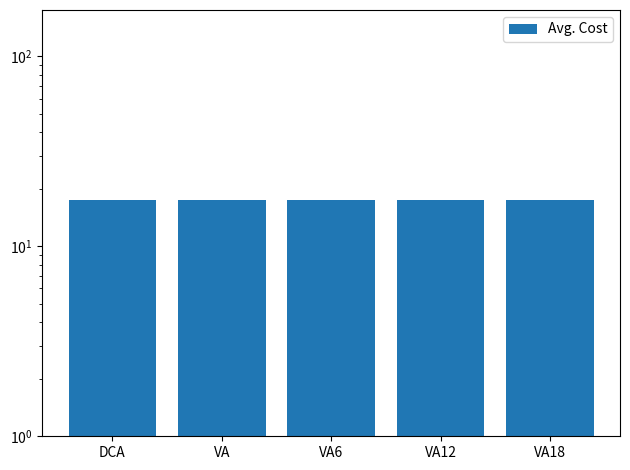

What position from the left is VA18?

5